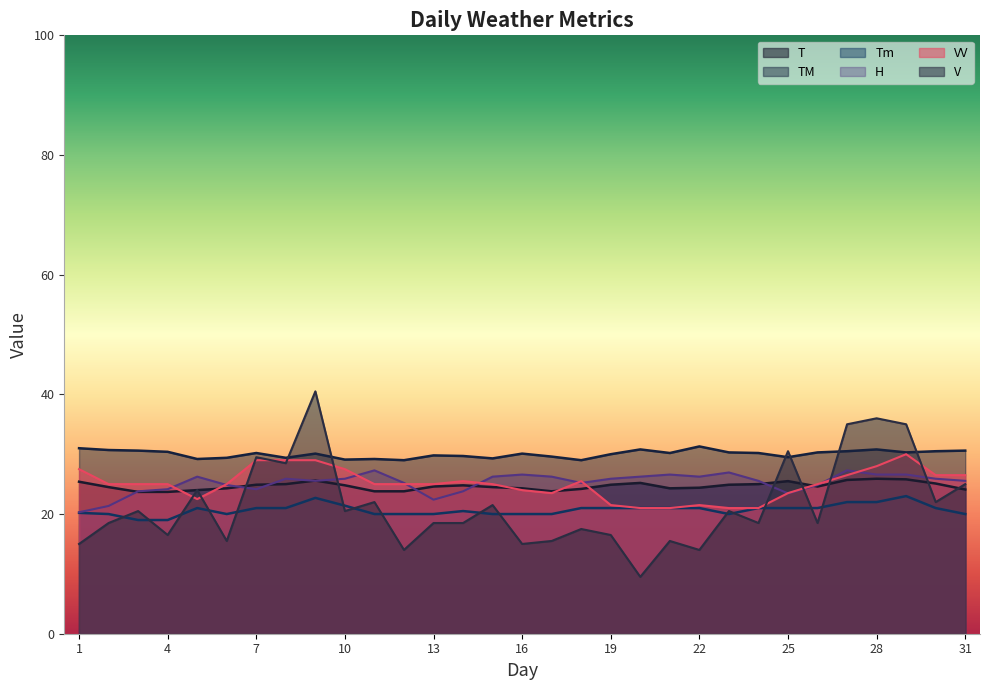

What is the difference between the maximum and minimum values in the VV series?

9.0